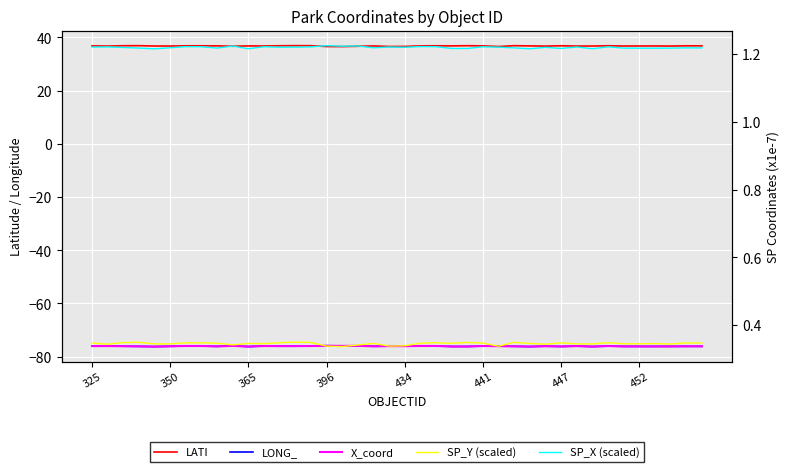

What is the value of the SP_X (scaled) point at the 39th from the left?

1.2